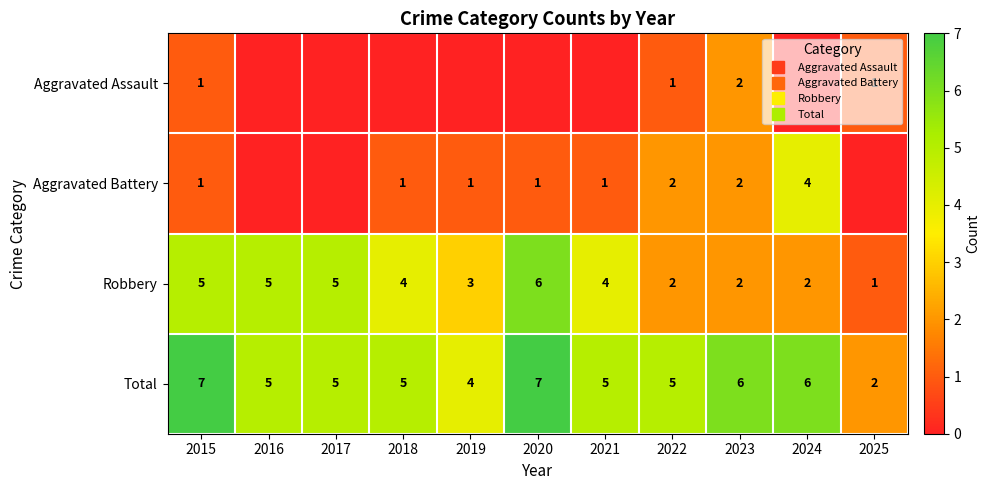

Between 2017 and 2020, which is larger?

2017